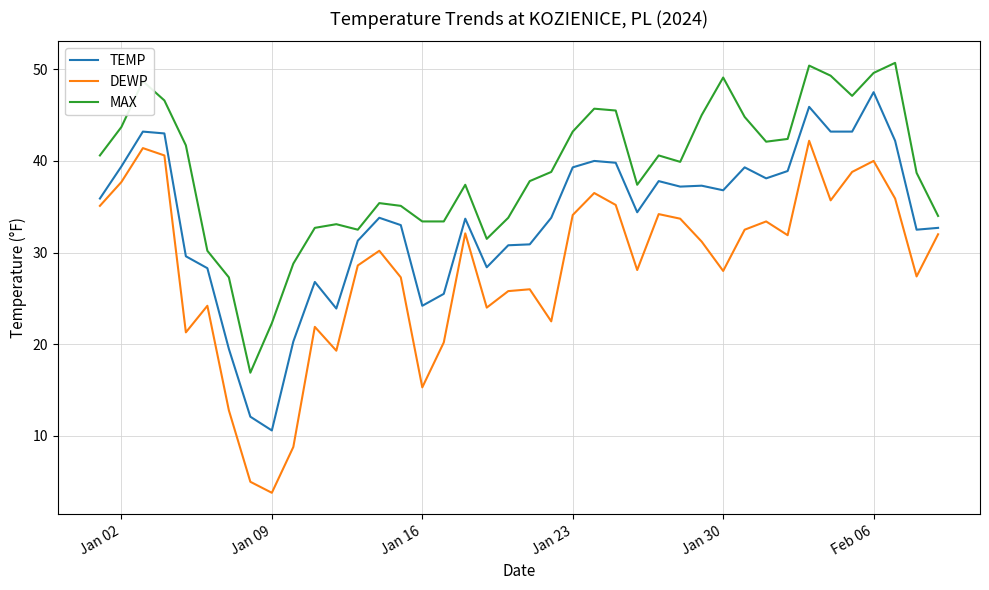

True or false: DEWP and TEMP intersect in this chart.

False